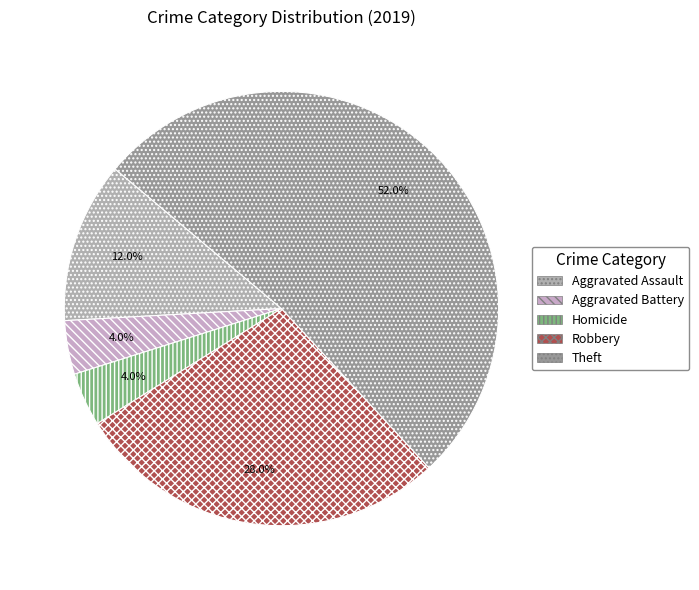

To the nearest percent, what percentage of the pie is Aggravated Battery?

4%